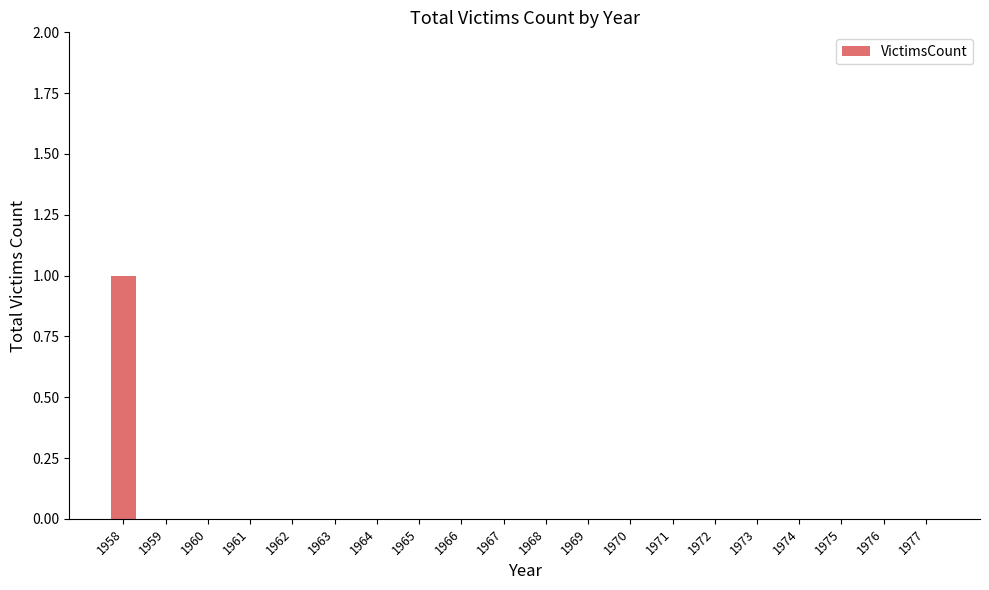

Count the values in the range 0 to 1.

20